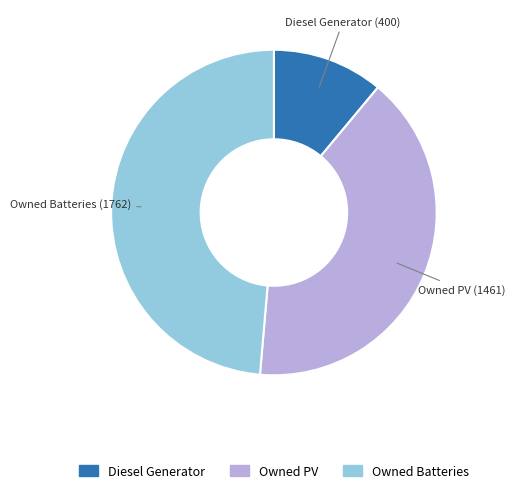

Which category has the smallest portion of the pie?

Diesel Generator